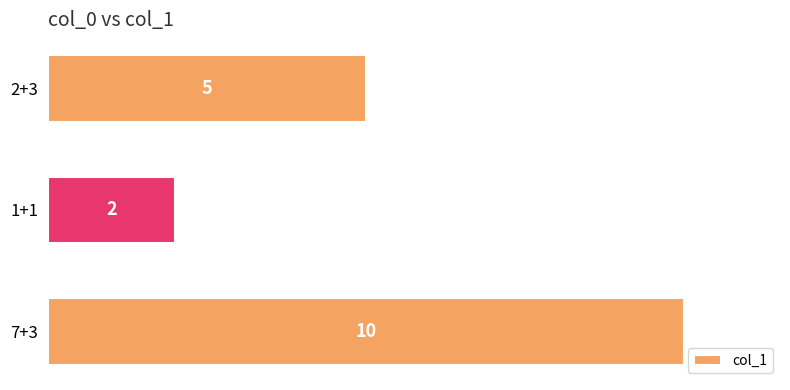

What is the difference between the maximum and minimum values?

8